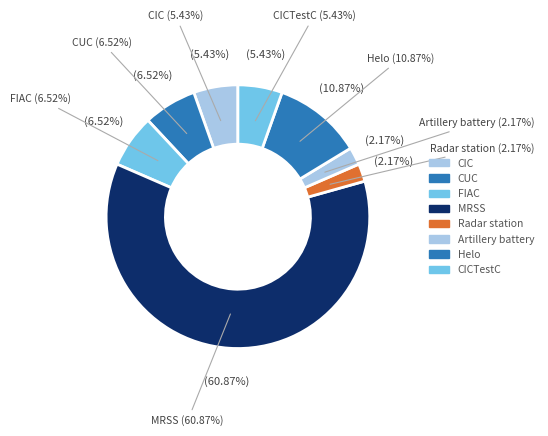

Which slice represents more than half of the pie?

MRSS